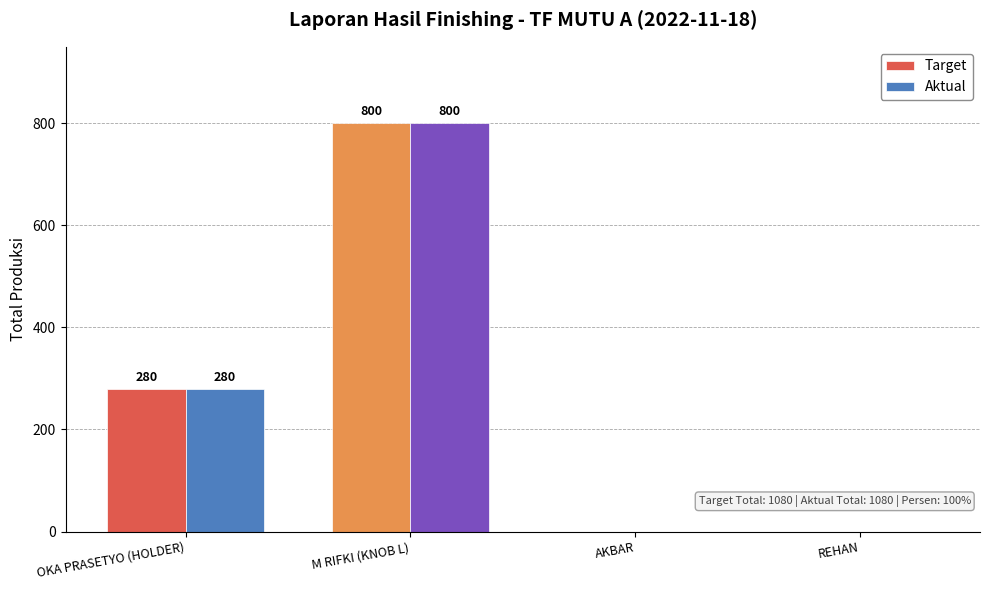

Are the bars grouped side by side (vs. stacked)?

Yes